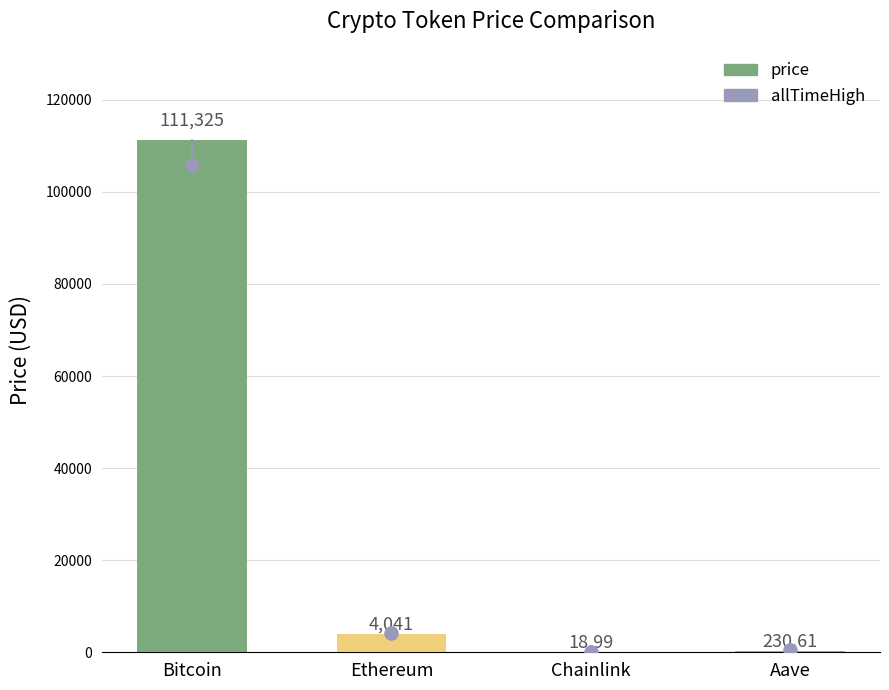

What is the change in value from Ethereum to Aave?

-3810.2